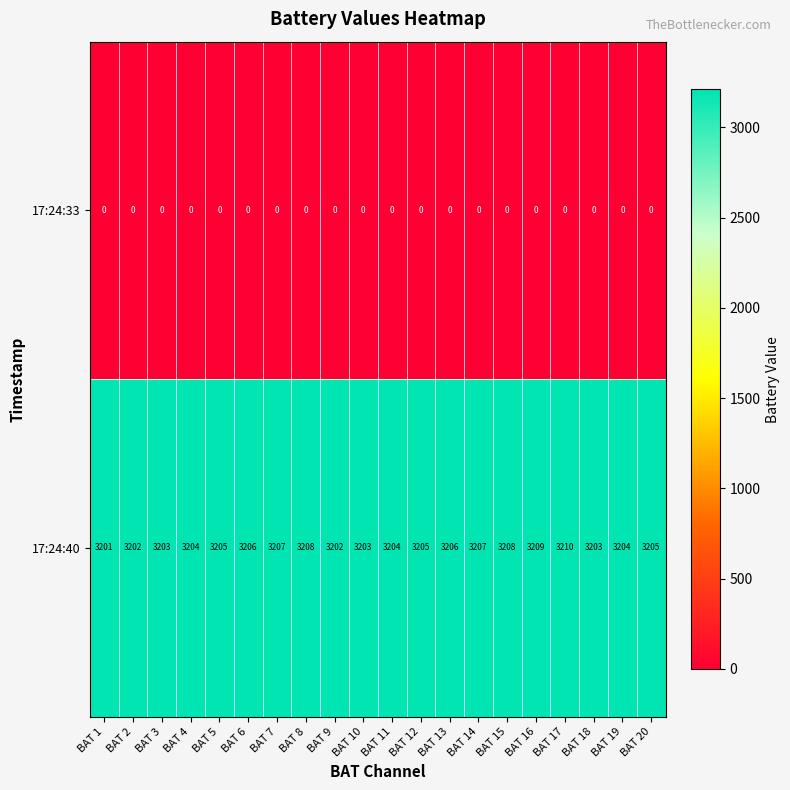

The value of 17:24:40 at BAT 19 is 3204. True or false?

True